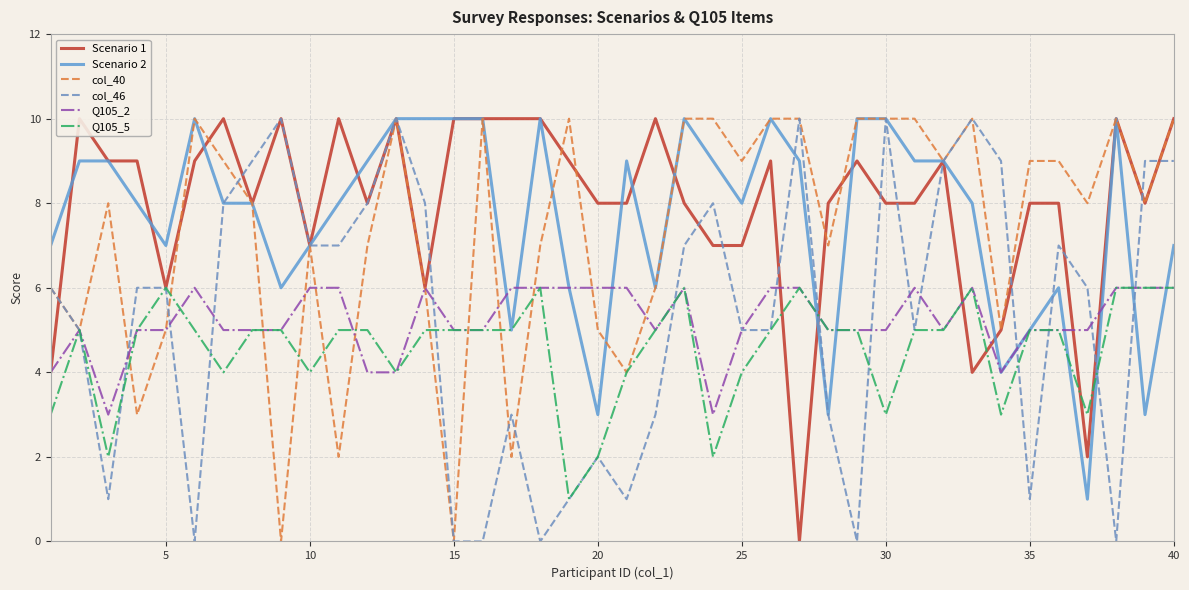

The value of Q105_2 at 40 is 4. True or false?

False